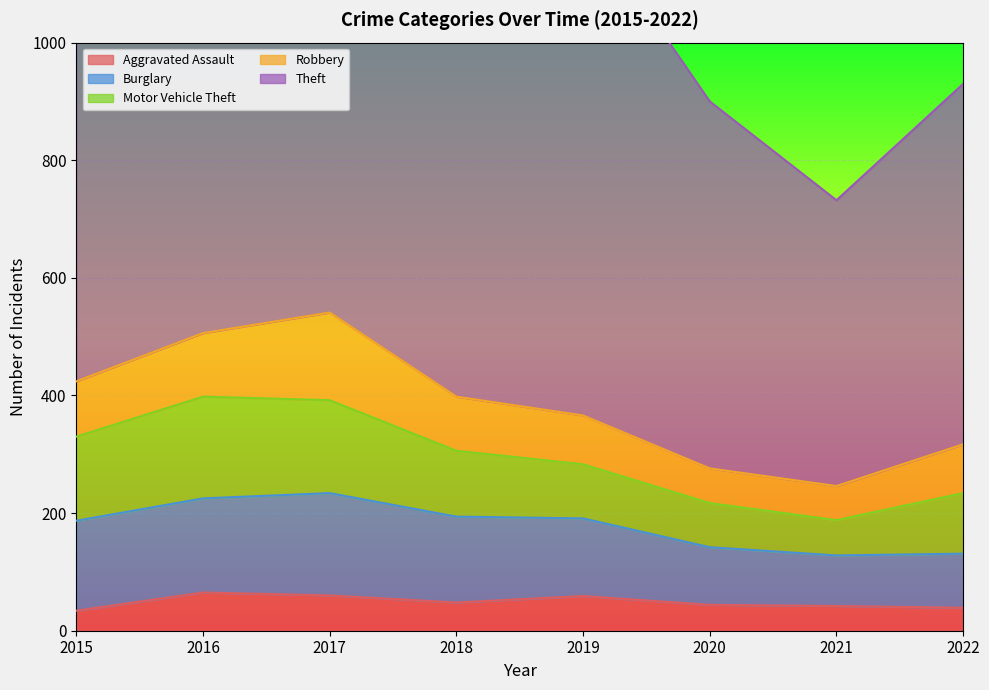

Rank the series at 2022 from lowest to highest value.

Aggravated Assault, Robbery, Burglary, Motor Vehicle Theft, Theft